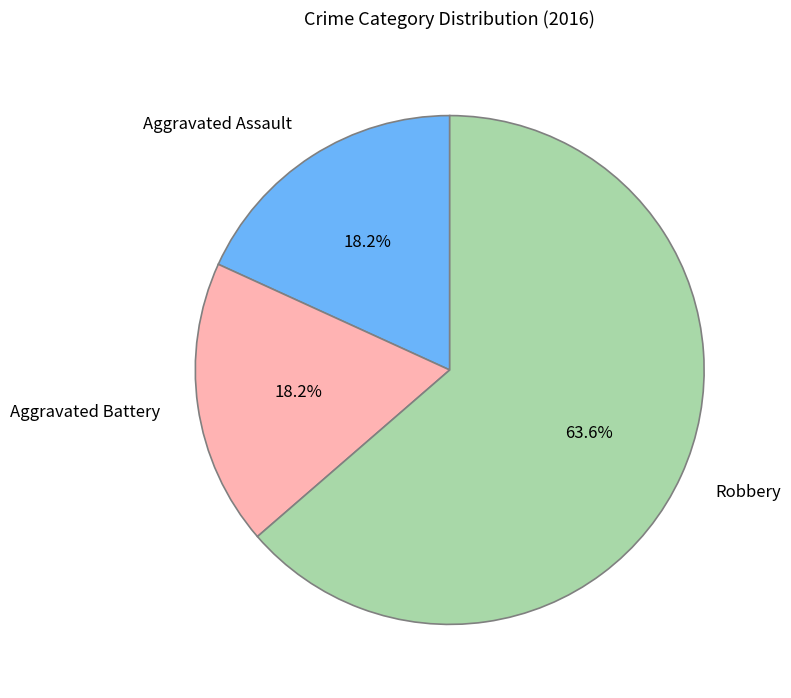

What is the majority slice?

Robbery